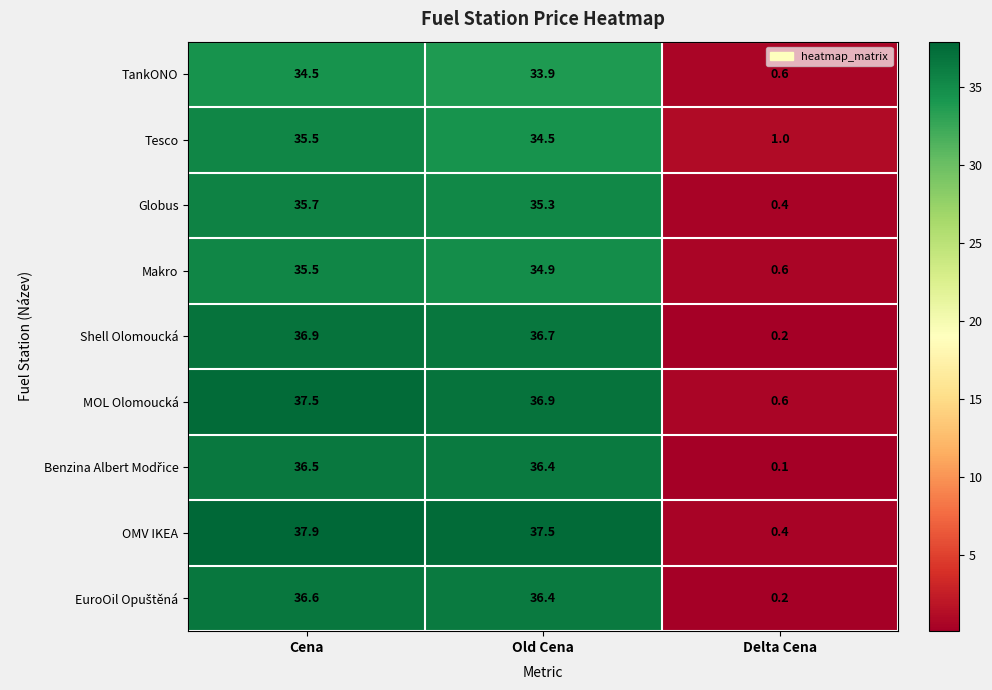

The value of MOL Olomoucká at Delta Cena is 0.6. True or false?

True